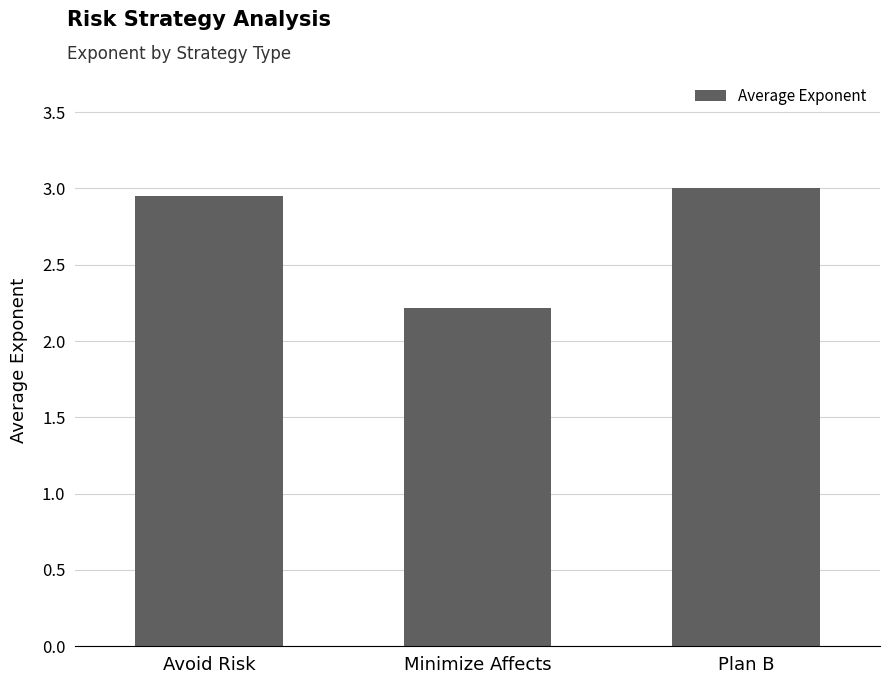

The chart shows a value of 3.0 at Plan B. True or false?

True